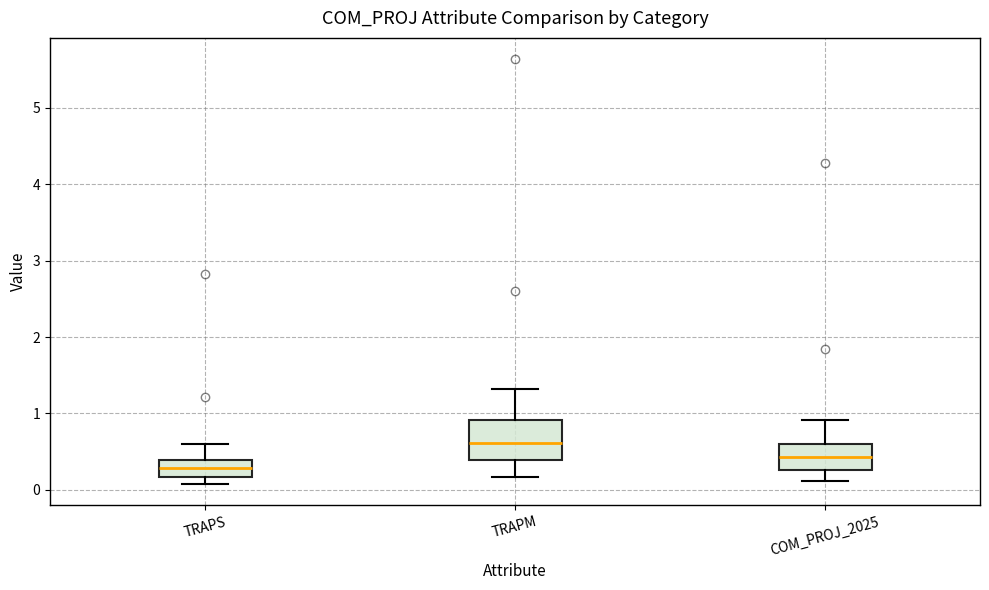

Reading left to right, read every box against the y-axis: the position of its median line, the range the box covers, and the ends of its whiskers. The values are not printed on the chart, so give them approximately, as read against the axis.

TRAPS: median 0.3, box 0.2 to 0.4, whiskers 0.1 to 0.6
TRAPM: median 0.6, box 0.4 to 0.9, whiskers 0.2 to 1.3
COM_PROJ_2025: median 0.4, box 0.3 to 0.6, whiskers 0.1 to 0.9